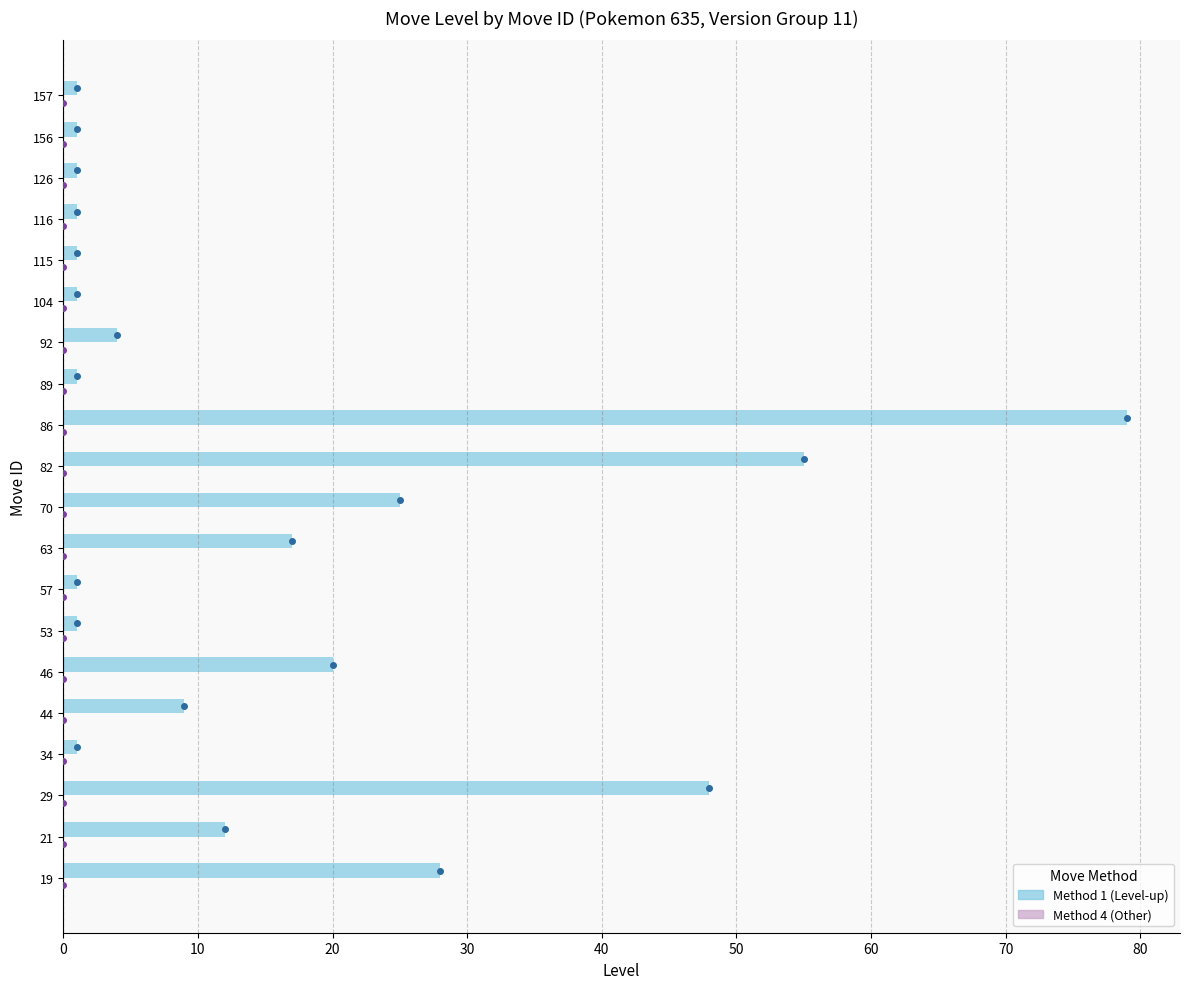

Reading top to bottom, extract all data points from this chart.

1	1	1	1	1	1	4	1	79	55	25	17	1	1	20	9	1	48	12	28